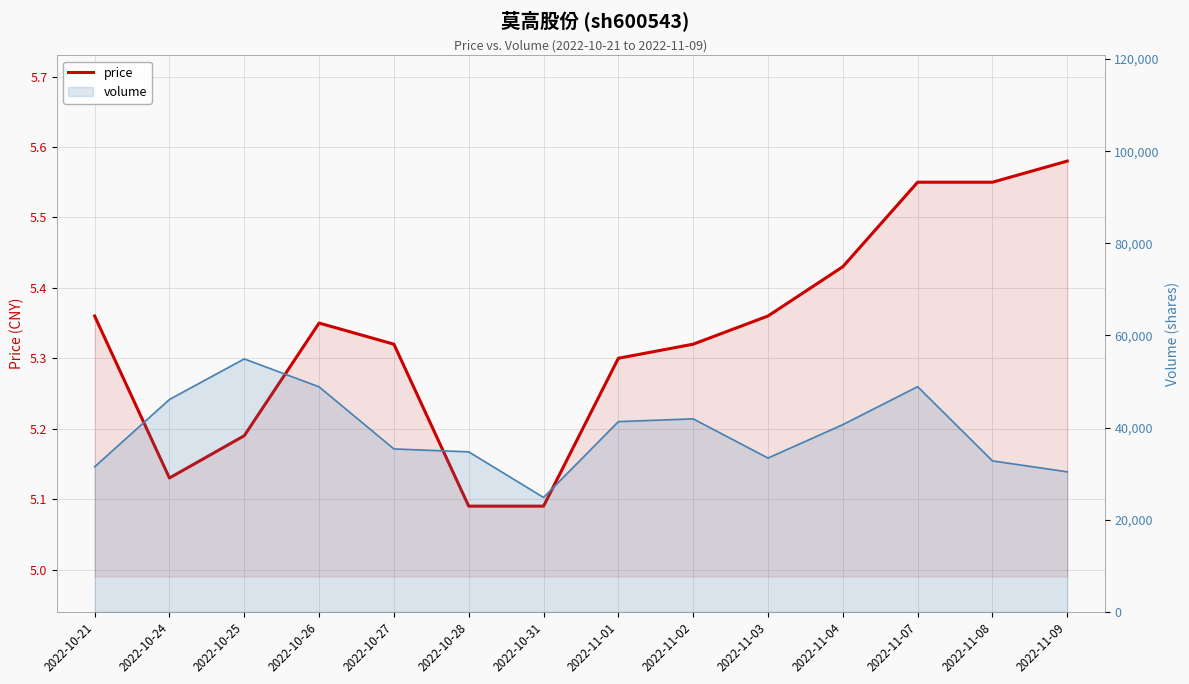

What is the average value of the volume series?

38962.1